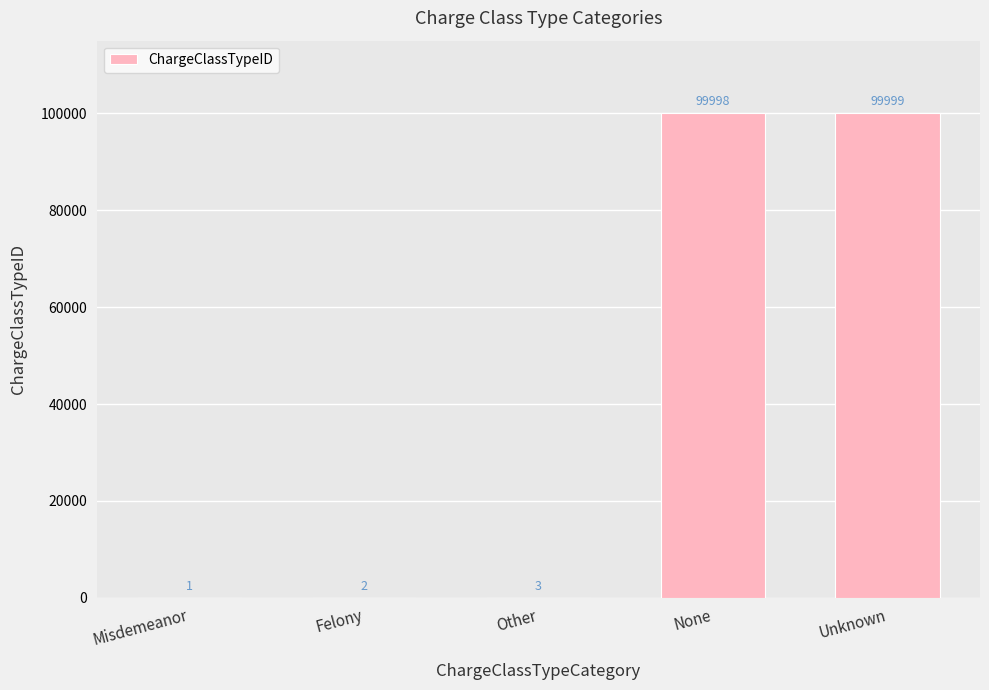

The value at None is 99998. True or false?

True